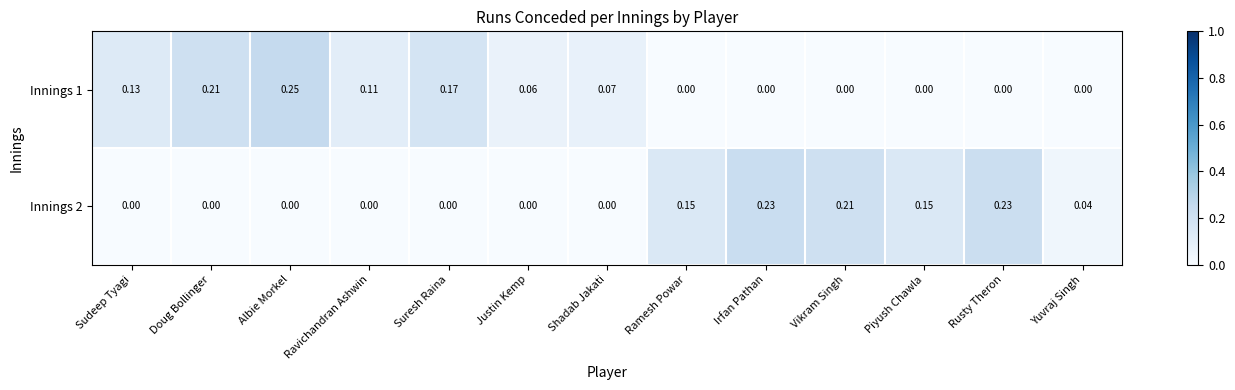

At which label does Innings 1 reach its peak?

Albie Morkel